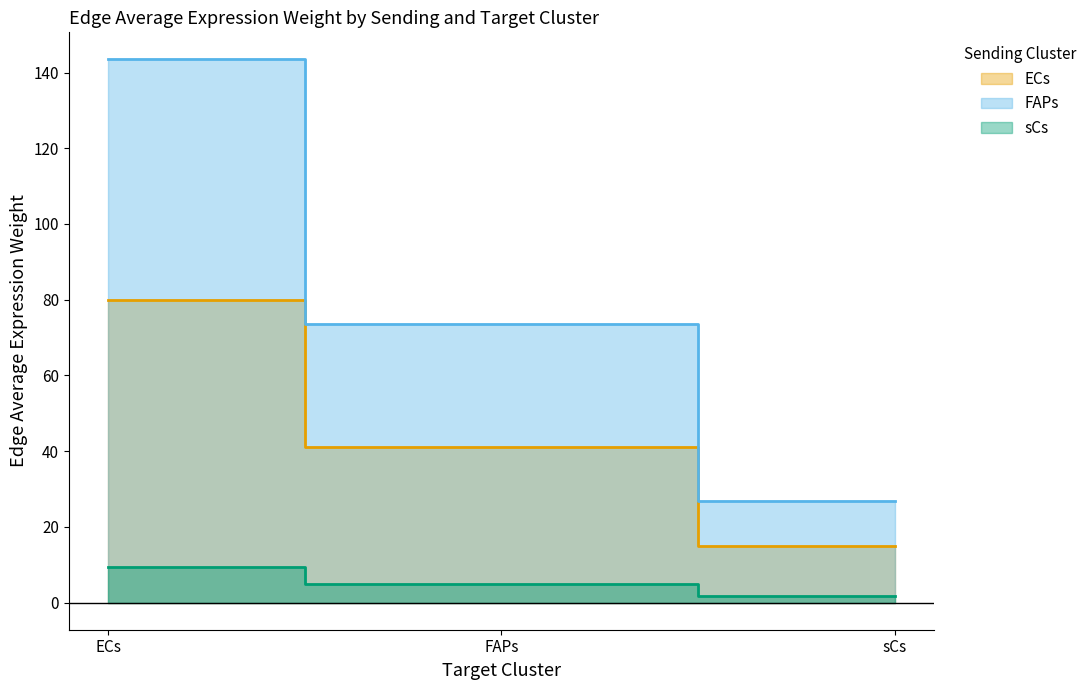

Reading right to left, extract all data points from this chart.

ECs: sCs=15.0	FAPs=41.0	ECs=79.9
FAPs: sCs=26.9	FAPs=73.6	ECs=143.5
sCs: sCs=1.8	FAPs=4.9	ECs=9.5